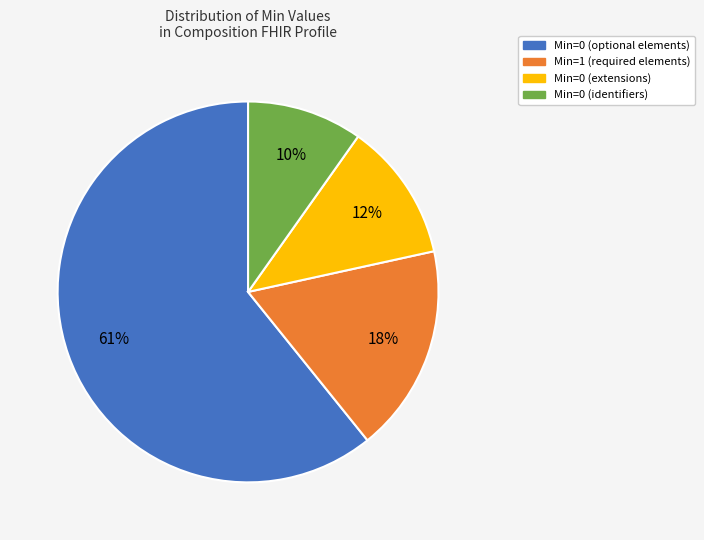

Is there any slice that represents more than half of the pie?

Yes